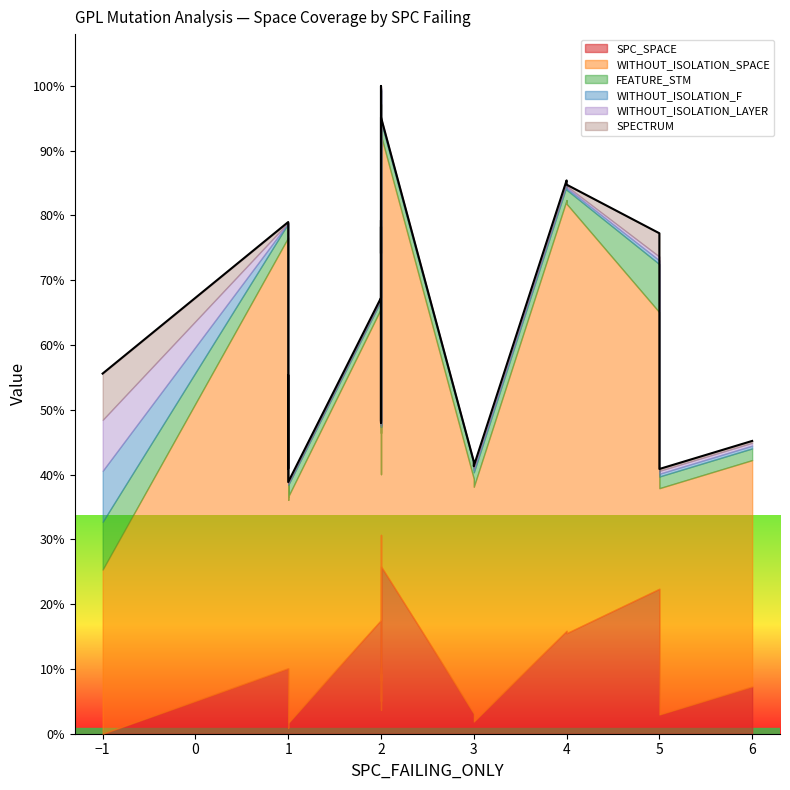

True or false: SPC_SPACE has more than 2 points higher than both neighbors.

True